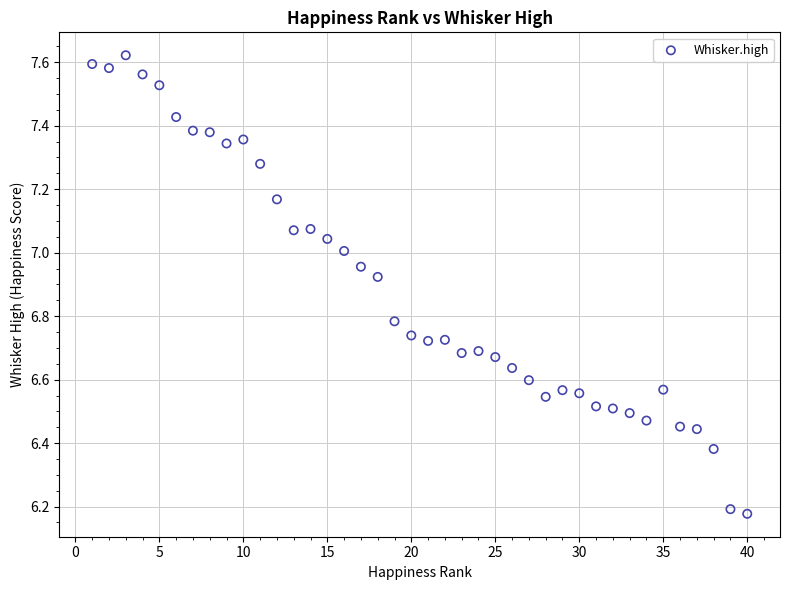

What is the range of Y values (max minus min)?

1.4